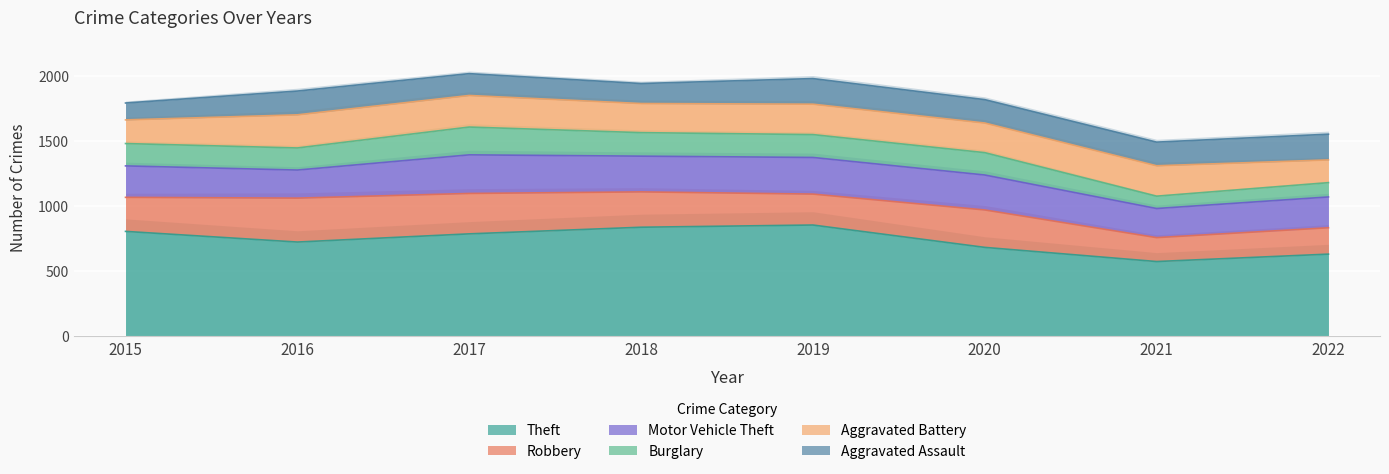

Which series has the largest range (max minus min)?

Theft